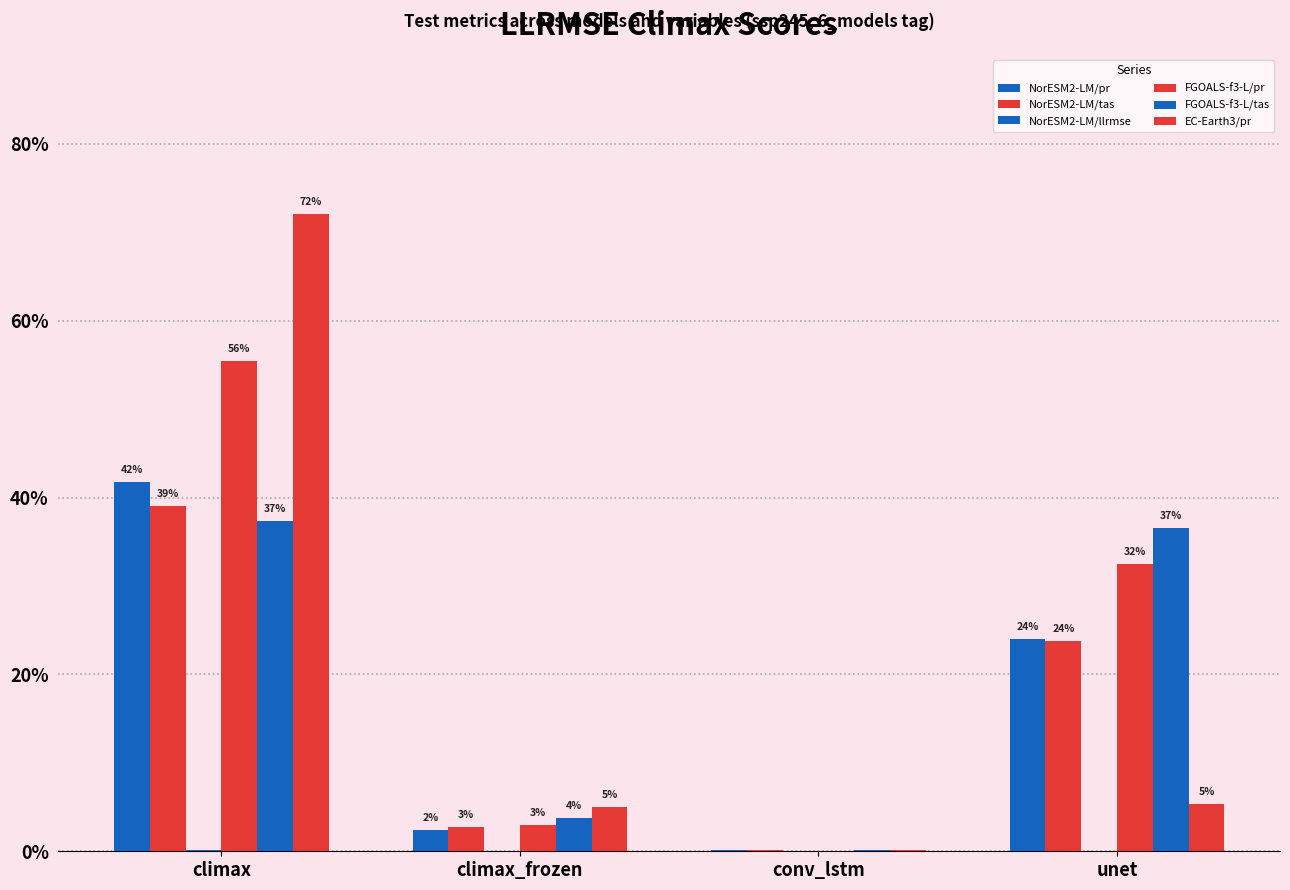

True or false: NorESM2-LM/llrmse has a value of 0.0 at climax.

True